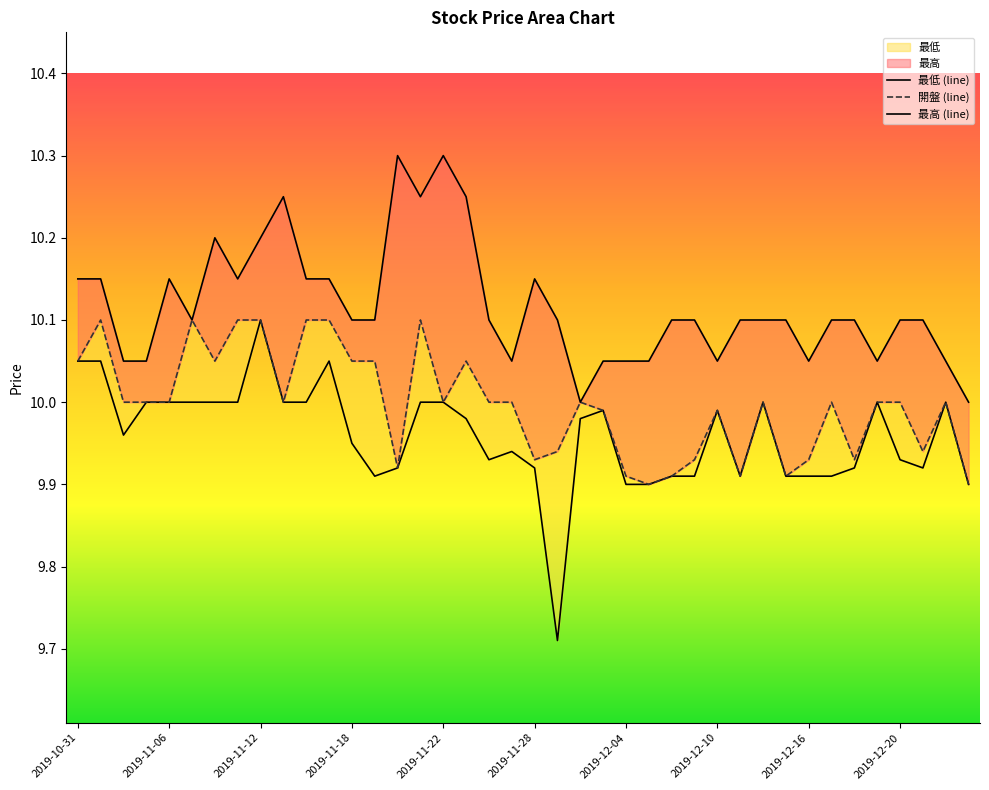

Rank the series by their maximum value, from highest to lowest.

最高 (line), 最低 (line), 開盤 (line)